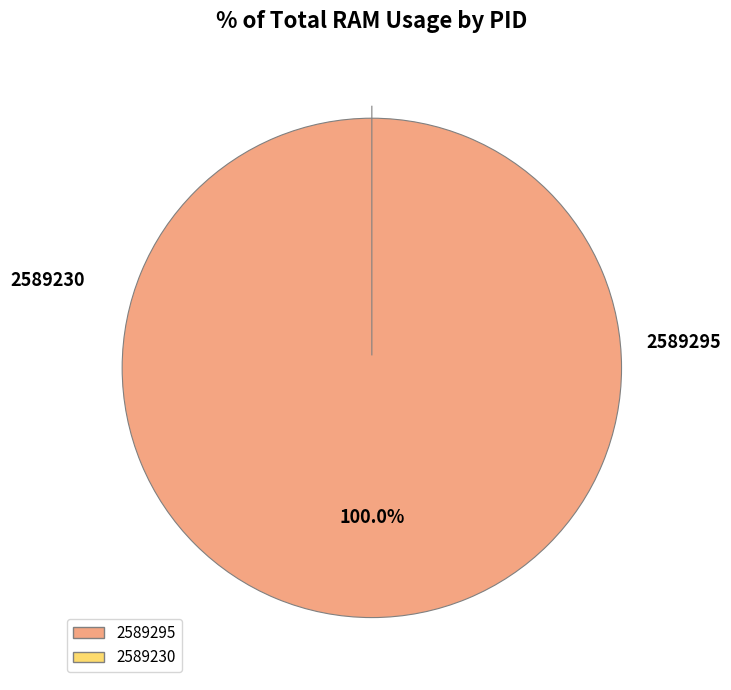

To the nearest percent, what is the average slice percentage?

50%